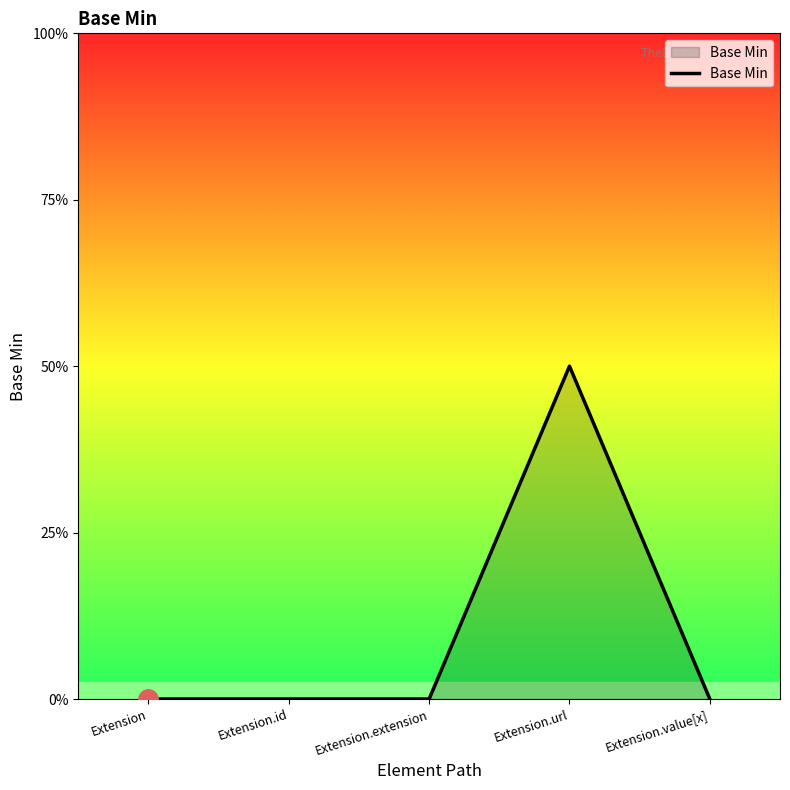

Does the chart display data point markers on the line(s)?

No